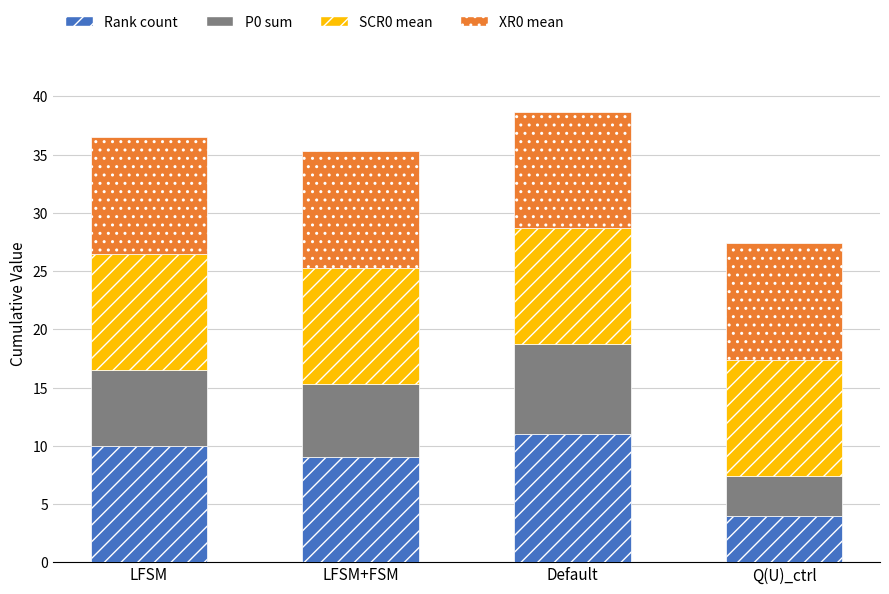

Reading left to right, transcribe the values for Rank count.

10.0	9.0	11.0	4.0